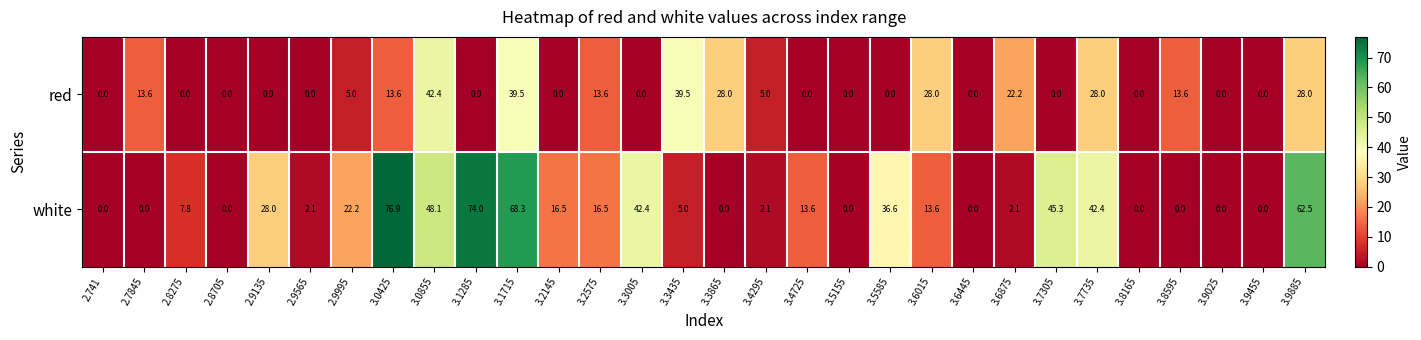

What is the average value of the red series?

10.7